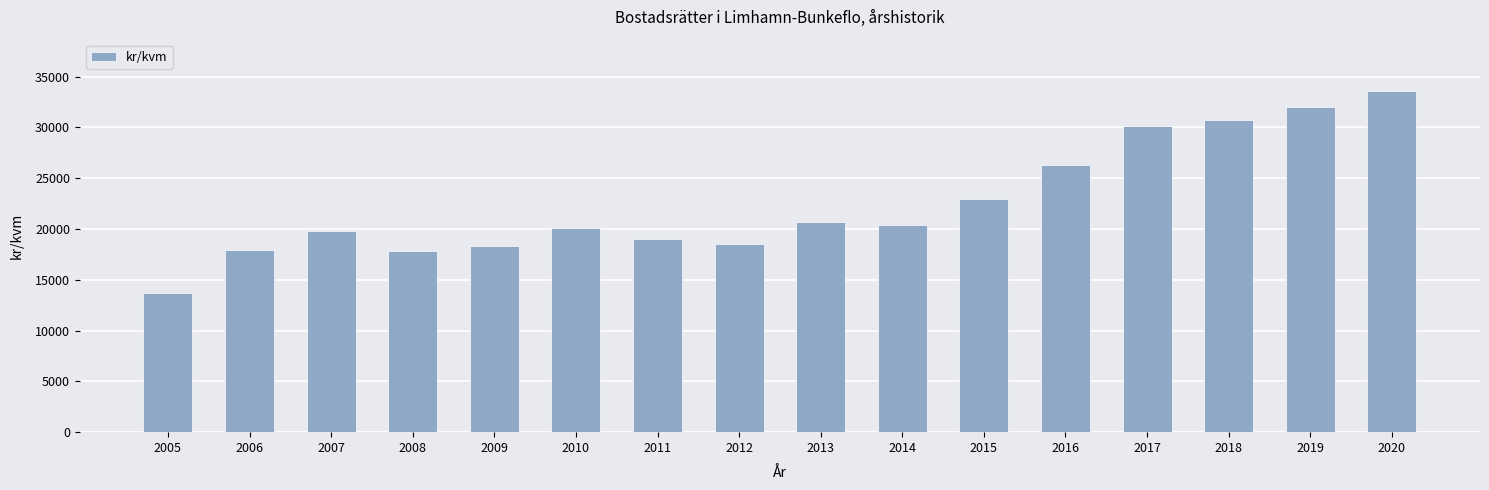

True or false: the data shows 13646 at 2005.

True